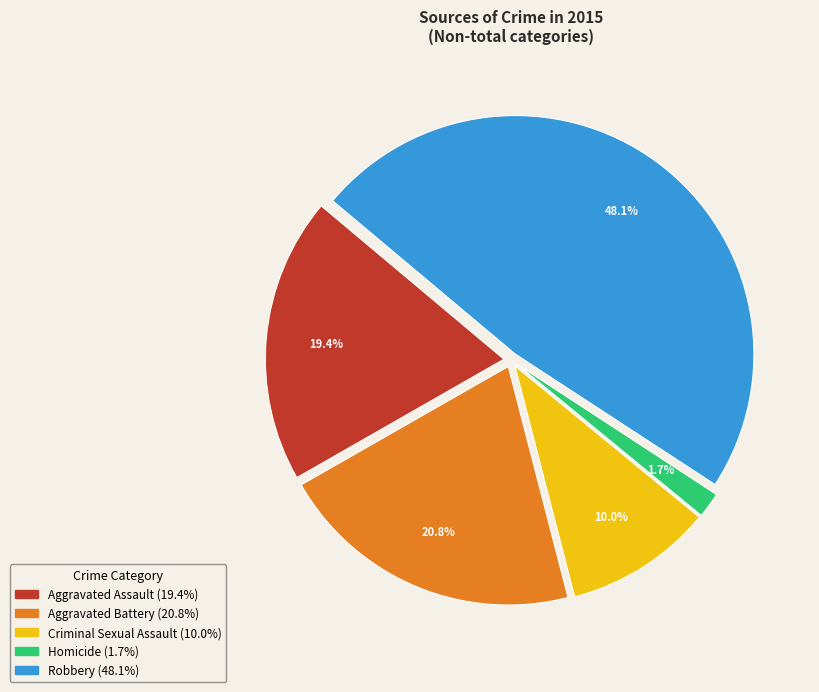

The Robbery slice represents 48% of the pie. True or false?

True